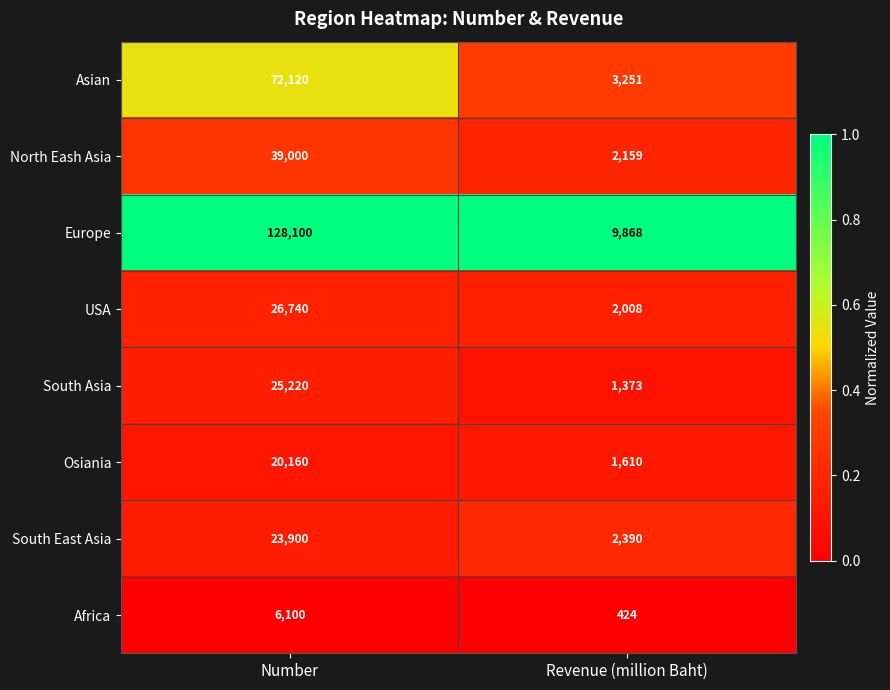

Read the Osiania value at Revenue (million Baht), to the nearest 100.

1600